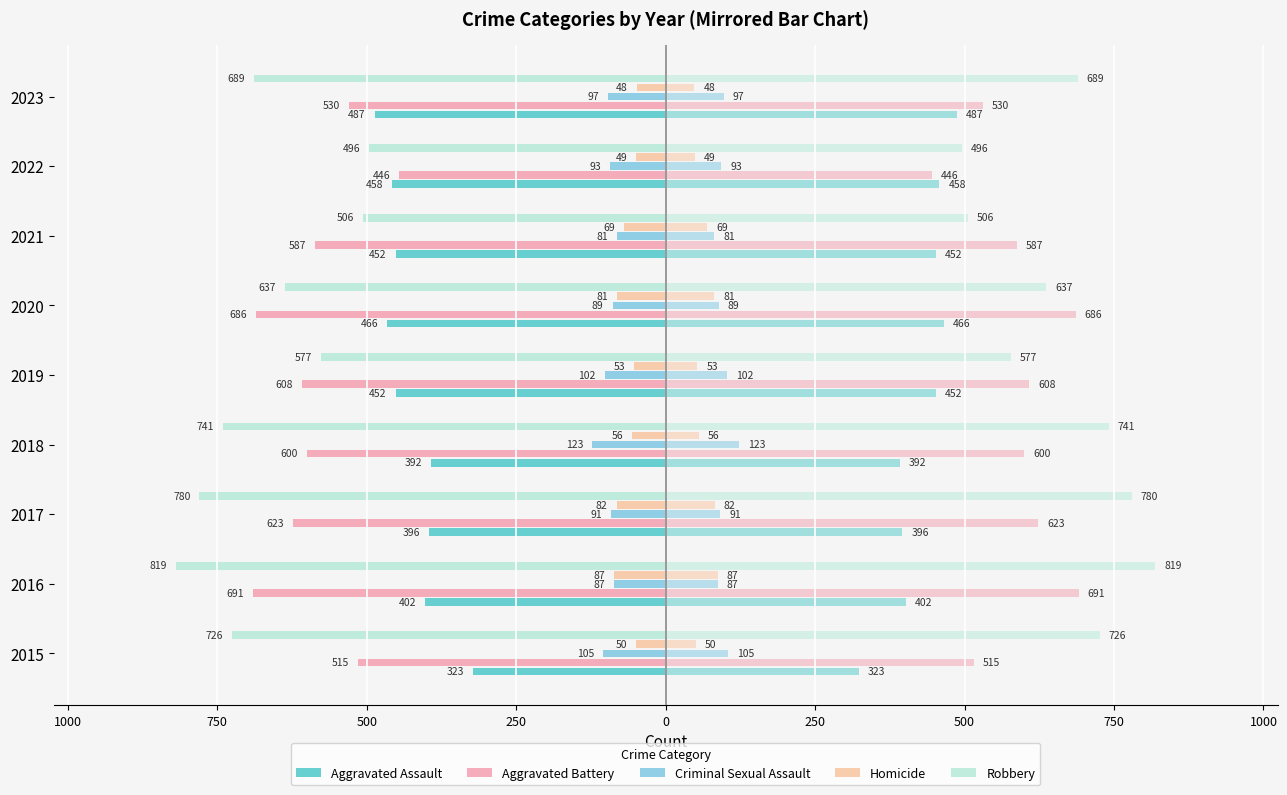

Which series has the widest spread of values?

Robbery